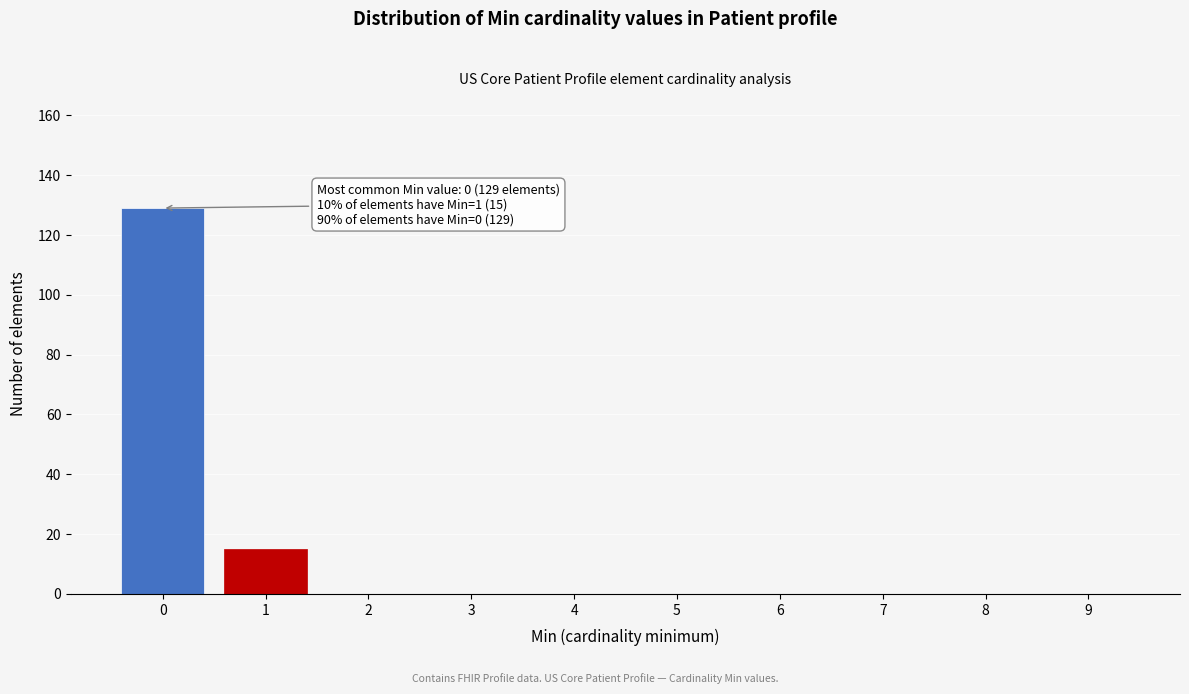

Reading right to left, extract all data points from this chart.

9=0	8=0	7=0	6=0	5=0	4=0	3=0	2=0	1=15	0=129